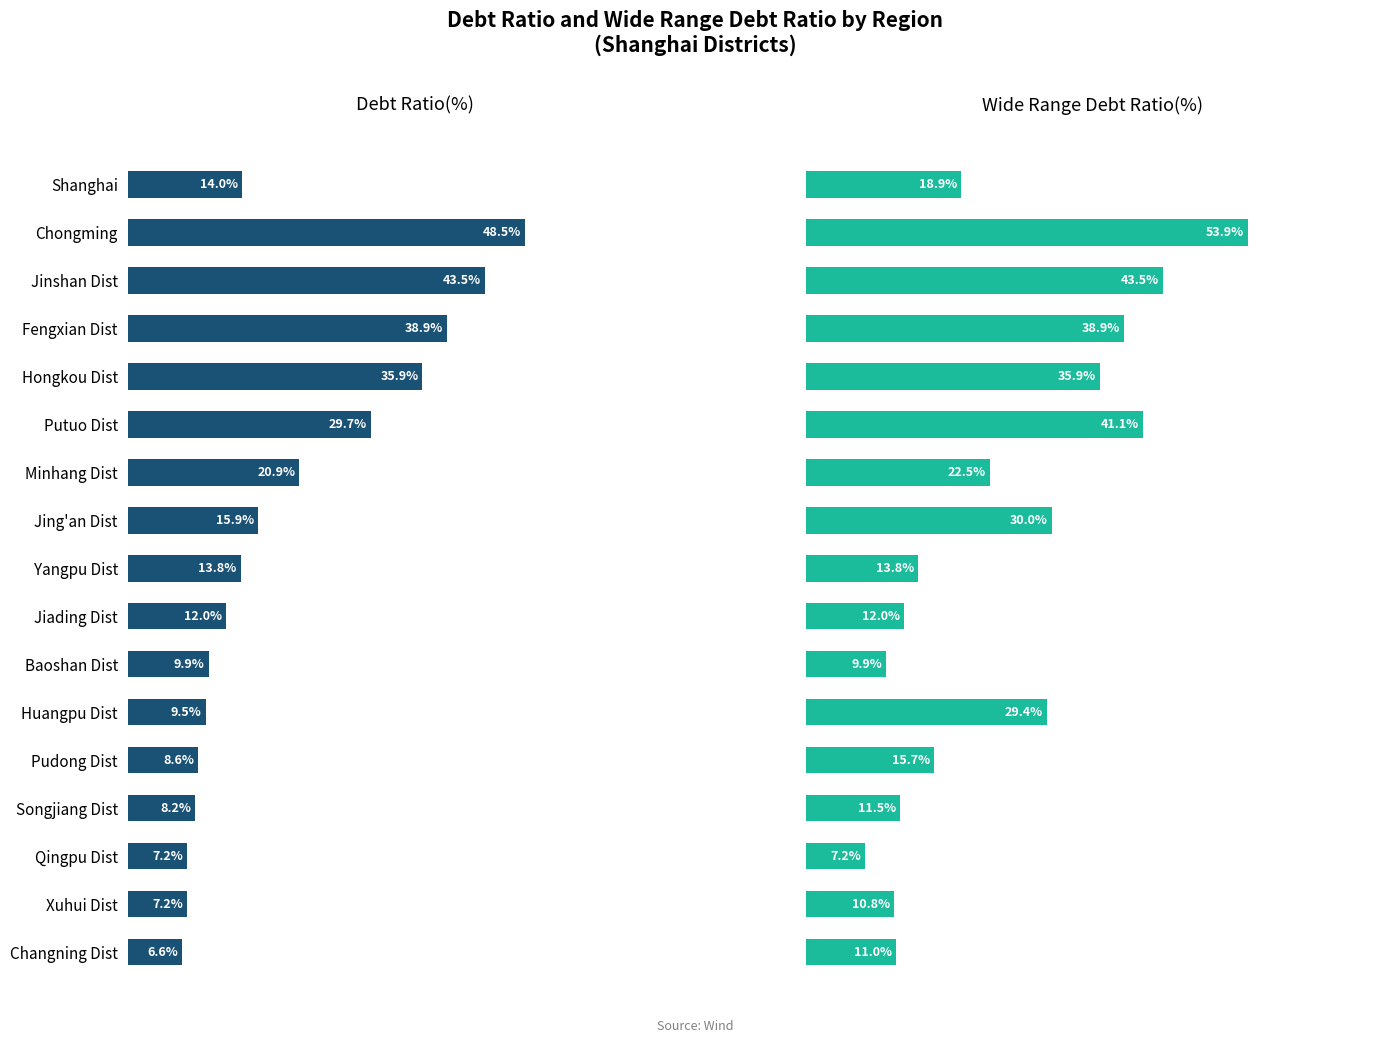

How many distinct data groups are displayed?

2